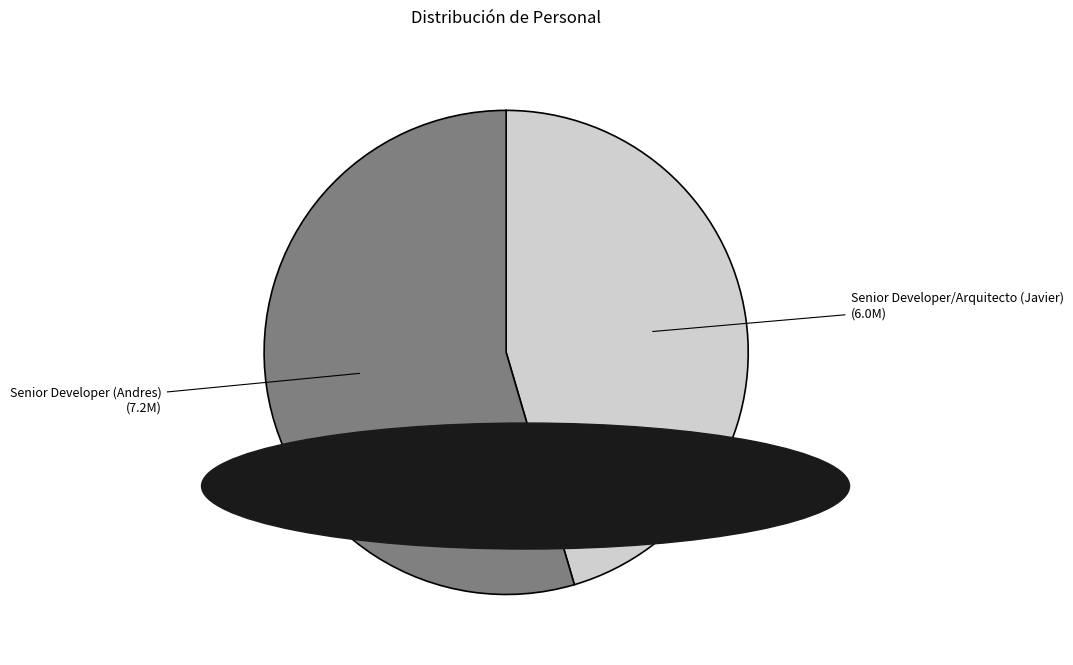

Which slice is the largest?

Senior Developer (Andres)